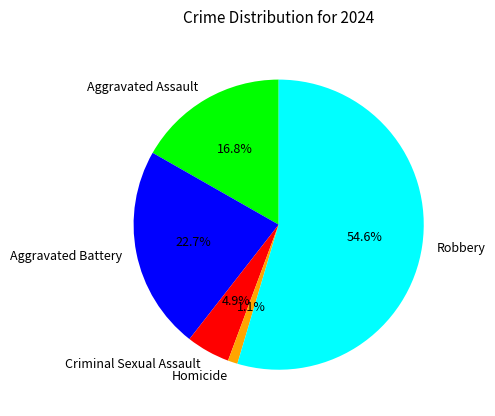

To the nearest percent, what portion does Homicide represent?

1%